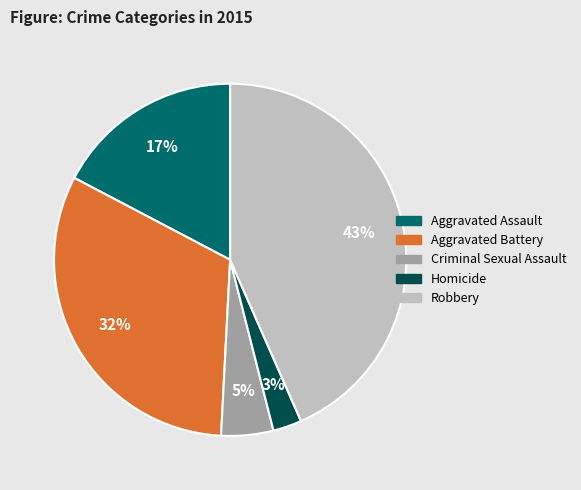

The Aggravated Battery slice represents 32% of the pie. True or false?

True